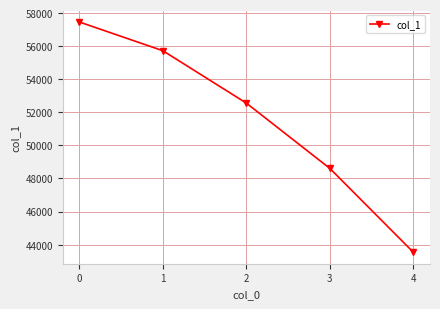

Does the chart display data point markers on the line(s)?

Yes